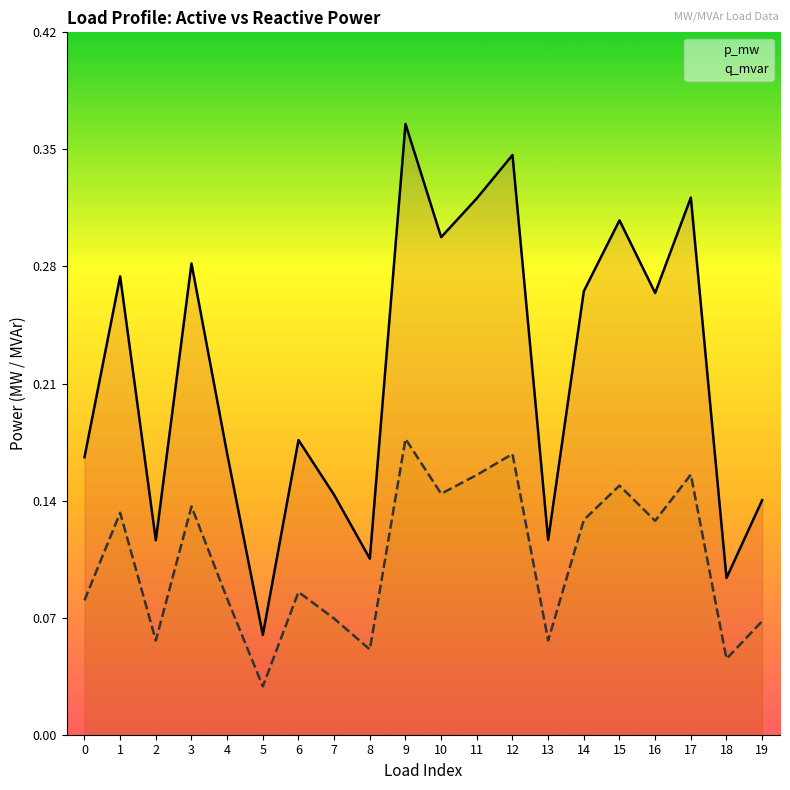

Rank the categories by p_mw value from lowest to highest.

5, 18, 8, 2, 13, 19, 7, 0, 4, 6, 16, 14, 1, 3, 10, 15, 11, 17, 12, 9